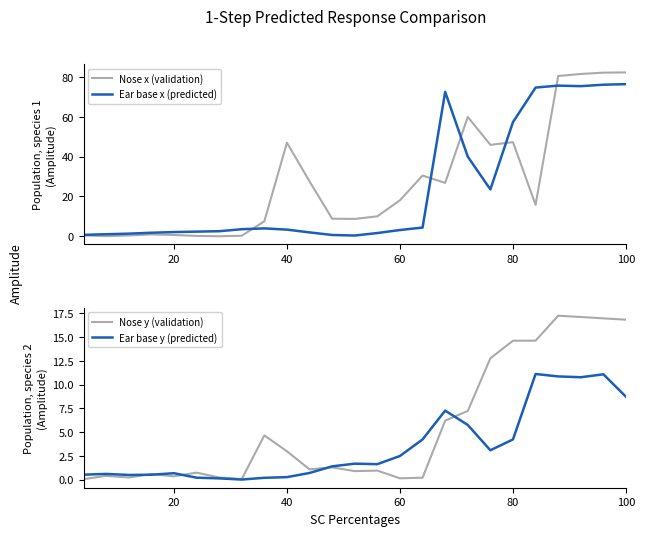

Is it true that Nose x (validation) equals 28.5 at 60?

False